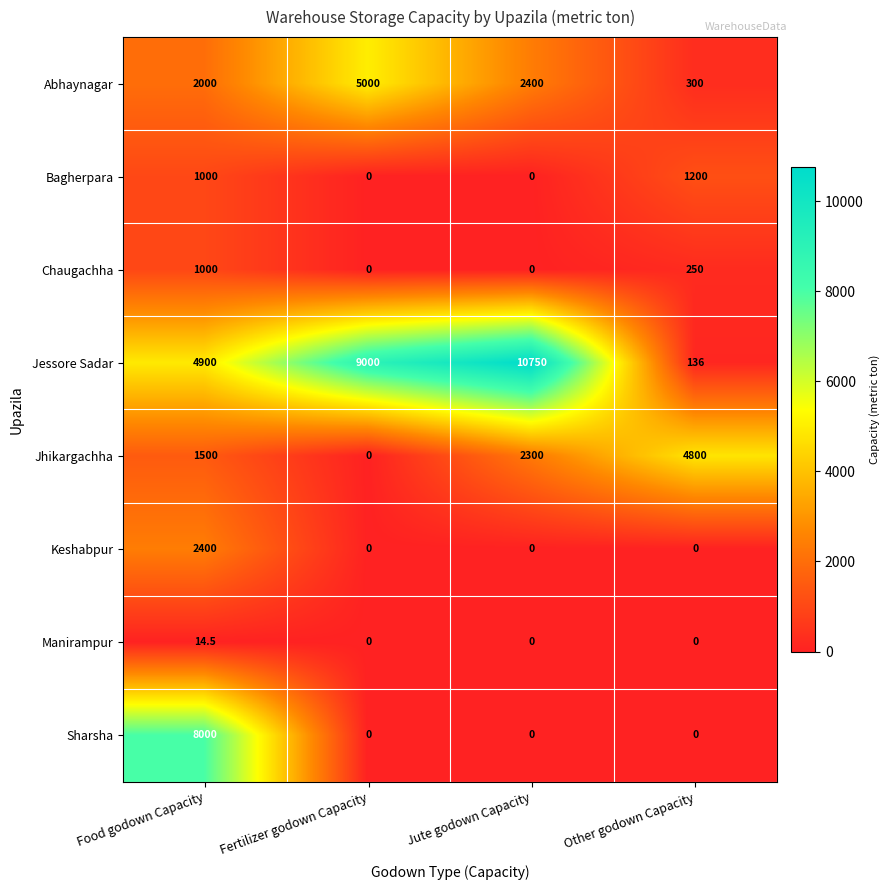

The value of Abhaynagar at Other godown Capacity is 407.5. True or false?

False